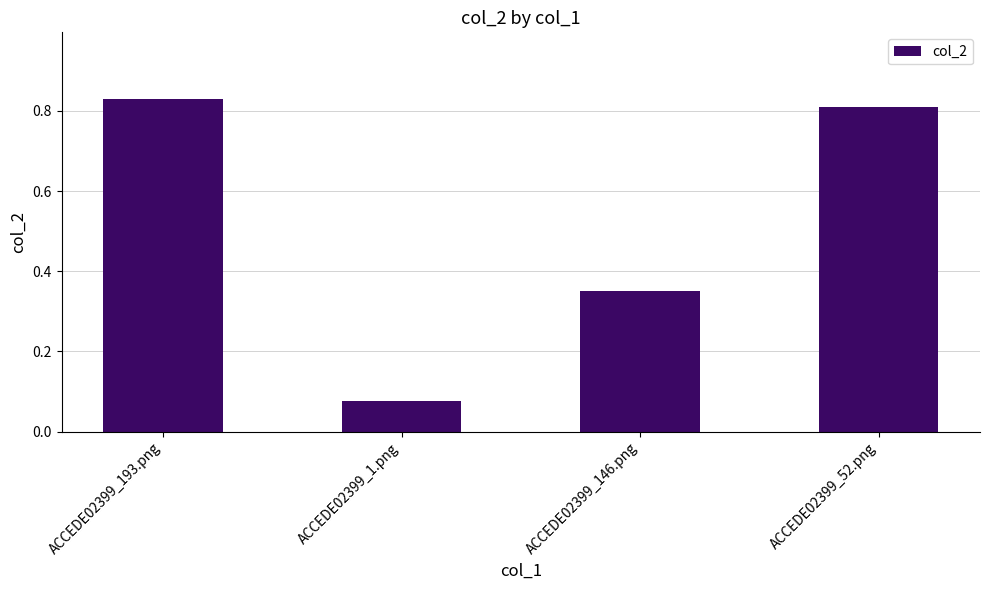

Count the values in the range 0 to 1.

4